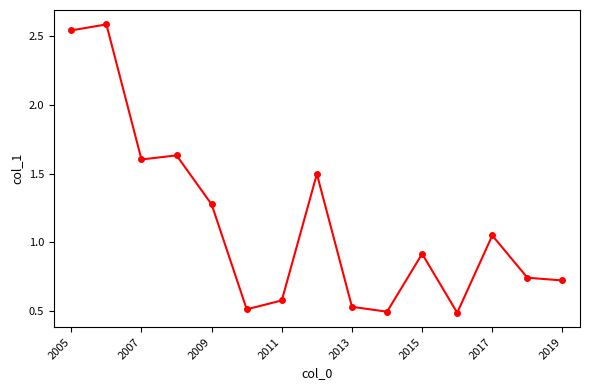

What is the average value?

1.1